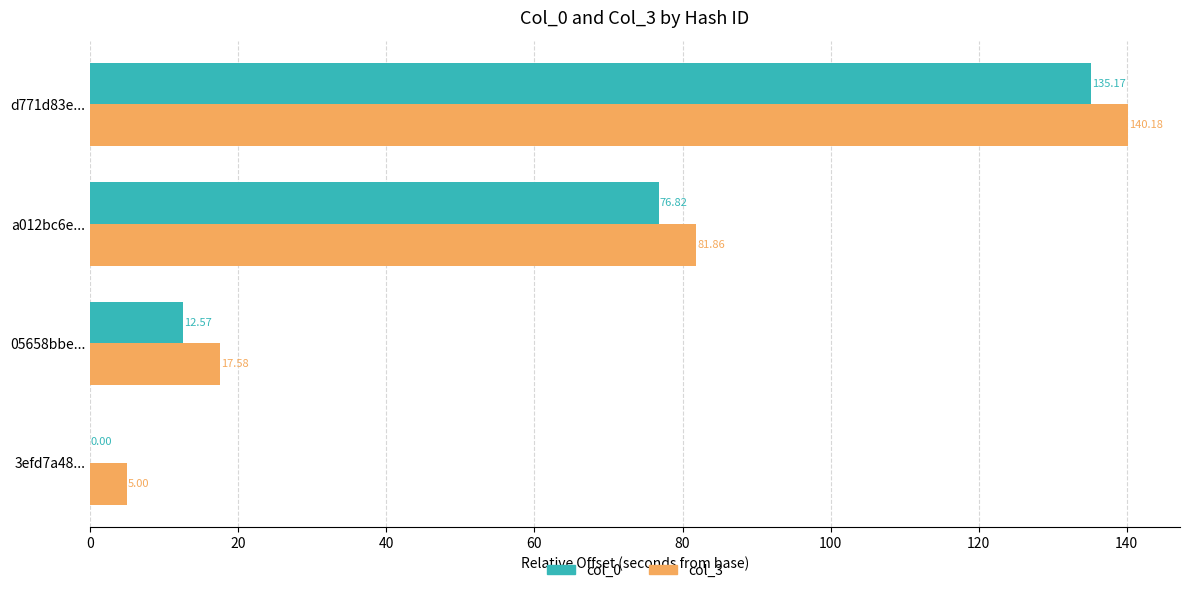

Between 3efd7a48... and 05658bbe..., which series saw the biggest shift?

col_3